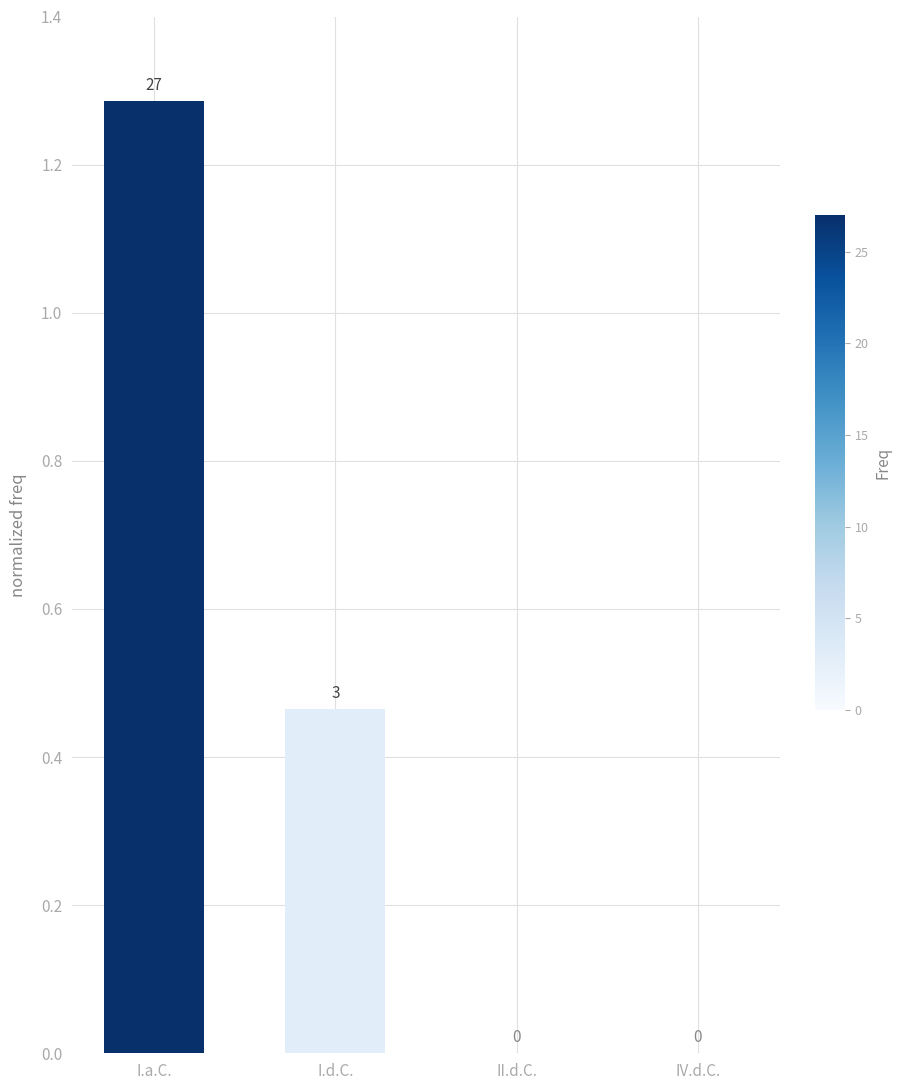

Which label corresponds to the largest value in the chart?

I.a.C.